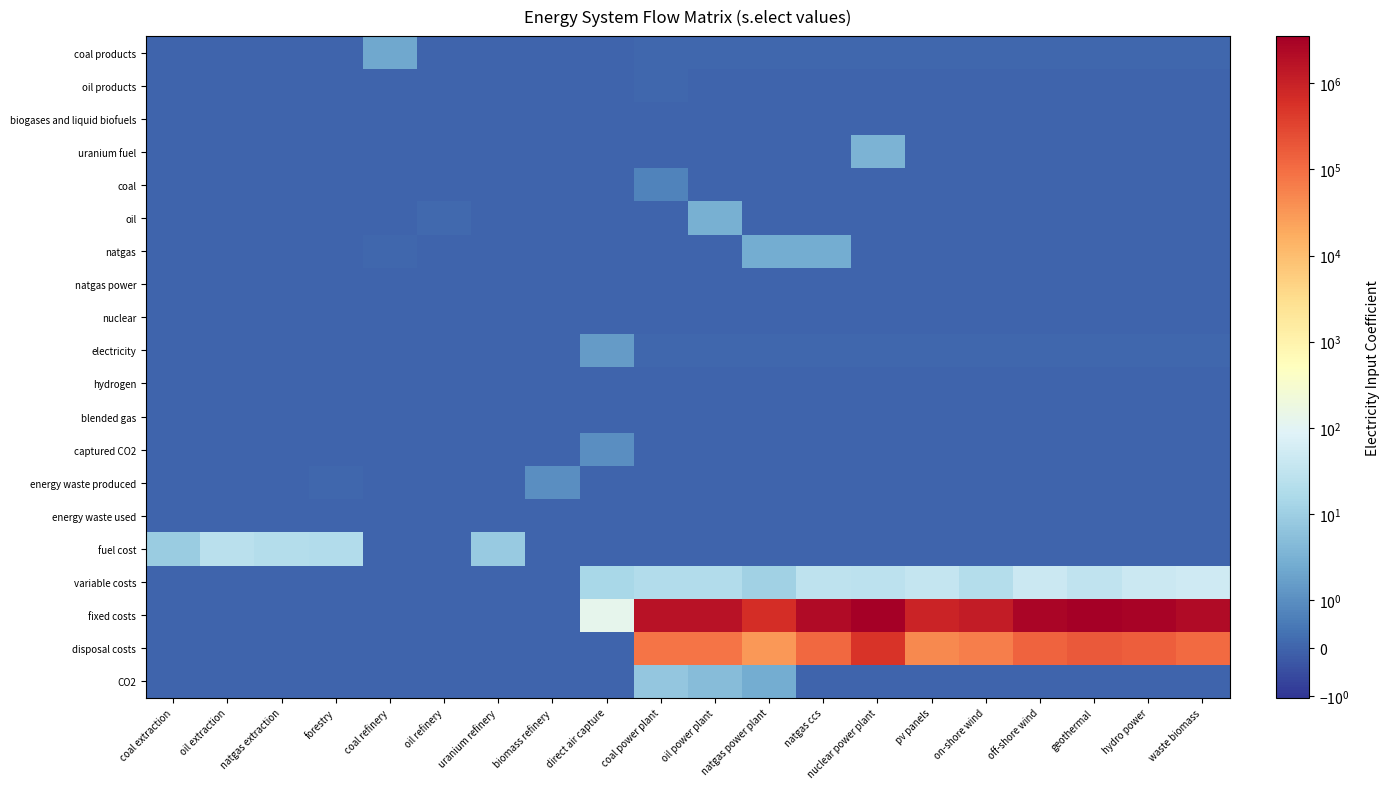

Reading right to left, list all the values displayed in this chart.

coal products: waste biomass=0.1	hydro power=0.1	geothermal=0.1	off-shore wind=0.1	on-shore wind=0.1	pv panels=0.1	nuclear power plant=0.1	natgas ccs=0.1	natgas power plant=0.1	oil power plant=0.1	coal power plant=0.1	direct air capture=0.0	biomass refinery=0.0	uranium refinery=0.0	oil refinery=0.0	coal refinery=2.2	forestry=0.0	natgas extraction=0.0	oil extraction=0.0	coal extraction=0.0
oil products: waste biomass=0.0	hydro power=0.0	geothermal=0.0	off-shore wind=0.0	on-shore wind=0.0	pv panels=0.0	nuclear power plant=0.0	natgas ccs=0.0	natgas power plant=0.0	oil power plant=0.0	coal power plant=0.1	direct air capture=0.0	biomass refinery=0.0	uranium refinery=0.0	oil refinery=0.0	coal refinery=0.0	forestry=0.0	natgas extraction=0.0	oil extraction=0.0	coal extraction=0.0
biogases and liquid biofuels: waste biomass=0.0	hydro power=0.0	geothermal=0.0	off-shore wind=0.0	on-shore wind=0.0	pv panels=0.0	nuclear power plant=0.0	natgas ccs=0.0	natgas power plant=0.0	oil power plant=0.0	coal power plant=0.0	direct air capture=0.0	biomass refinery=0.0	uranium refinery=0.0	oil refinery=0.0	coal refinery=0.0	forestry=0.0	natgas extraction=0.0	oil extraction=0.0	coal extraction=0.0
uranium fuel: waste biomass=0.0	hydro power=0.0	geothermal=0.0	off-shore wind=0.0	on-shore wind=0.0	pv panels=0.0	nuclear power plant=3.4	natgas ccs=0.0	natgas power plant=0.0	oil power plant=0.0	coal power plant=0.0	direct air capture=0.0	biomass refinery=0.0	uranium refinery=0.0	oil refinery=0.0	coal refinery=0.0	forestry=0.0	natgas extraction=0.0	oil extraction=0.0	coal extraction=0.0
coal: waste biomass=0.0	hydro power=0.0	geothermal=0.0	off-shore wind=0.0	on-shore wind=0.0	pv panels=0.0	nuclear power plant=0.0	natgas ccs=0.0	natgas power plant=0.0	oil power plant=0.0	coal power plant=0.7	direct air capture=0.0	biomass refinery=0.0	uranium refinery=0.0	oil refinery=0.0	coal refinery=0.0	forestry=0.0	natgas extraction=0.0	oil extraction=0.0	coal extraction=0.0
oil: waste biomass=0.0	hydro power=0.0	geothermal=0.0	off-shore wind=0.0	on-shore wind=0.0	pv panels=0.0	nuclear power plant=0.0	natgas ccs=0.0	natgas power plant=0.0	oil power plant=3.0	coal power plant=0.0	direct air capture=0.0	biomass refinery=0.0	uranium refinery=0.0	oil refinery=0.1	coal refinery=0.0	forestry=0.0	natgas extraction=0.0	oil extraction=0.0	coal extraction=0.0
natgas: waste biomass=0.0	hydro power=0.0	geothermal=0.0	off-shore wind=0.0	on-shore wind=0.0	pv panels=0.0	nuclear power plant=0.0	natgas ccs=2.5	natgas power plant=2.5	oil power plant=0.0	coal power plant=0.0	direct air capture=0.0	biomass refinery=0.0	uranium refinery=0.0	oil refinery=0.0	coal refinery=0.0	forestry=0.0	natgas extraction=0.0	oil extraction=0.0	coal extraction=0.0
natgas power: waste biomass=0.0	hydro power=0.0	geothermal=0.0	off-shore wind=0.0	on-shore wind=0.0	pv panels=0.0	nuclear power plant=0.0	natgas ccs=0.0	natgas power plant=0.0	oil power plant=0.0	coal power plant=0.0	direct air capture=0.0	biomass refinery=0.0	uranium refinery=0.0	oil refinery=0.0	coal refinery=0.0	forestry=0.0	natgas extraction=0.0	oil extraction=0.0	coal extraction=0.0
nuclear: waste biomass=0.0	hydro power=0.0	geothermal=0.0	off-shore wind=0.0	on-shore wind=0.0	pv panels=0.0	nuclear power plant=0.0	natgas ccs=0.0	natgas power plant=0.0	oil power plant=0.0	coal power plant=0.0	direct air capture=0.0	biomass refinery=0.0	uranium refinery=0.0	oil refinery=0.0	coal refinery=0.0	forestry=0.0	natgas extraction=0.0	oil extraction=0.0	coal extraction=0.0
electricity: waste biomass=0.1	hydro power=0.1	geothermal=0.1	off-shore wind=0.1	on-shore wind=0.1	pv panels=0.1	nuclear power plant=0.1	natgas ccs=0.1	natgas power plant=0.1	oil power plant=0.1	coal power plant=0.1	direct air capture=1.5	biomass refinery=0.0	uranium refinery=0.0	oil refinery=0.0	coal refinery=0.0	forestry=0.0	natgas extraction=0.0	oil extraction=0.0	coal extraction=0.0
hydrogen: waste biomass=0.0	hydro power=0.0	geothermal=0.0	off-shore wind=0.0	on-shore wind=0.0	pv panels=0.0	nuclear power plant=0.0	natgas ccs=0.0	natgas power plant=0.0	oil power plant=0.0	coal power plant=0.0	direct air capture=0.0	biomass refinery=0.0	uranium refinery=0.0	oil refinery=0.0	coal refinery=0.0	forestry=0.0	natgas extraction=0.0	oil extraction=0.0	coal extraction=0.0
blended gas: waste biomass=0.0	hydro power=0.0	geothermal=0.0	off-shore wind=0.0	on-shore wind=0.0	pv panels=0.0	nuclear power plant=0.0	natgas ccs=0.0	natgas power plant=0.0	oil power plant=0.0	coal power plant=0.0	direct air capture=0.0	biomass refinery=0.0	uranium refinery=0.0	oil refinery=0.0	coal refinery=0.0	forestry=0.0	natgas extraction=0.0	oil extraction=0.0	coal extraction=0.0
captured CO2: waste biomass=0.0	hydro power=0.0	geothermal=0.0	off-shore wind=0.0	on-shore wind=0.0	pv panels=0.0	nuclear power plant=0.0	natgas ccs=0.0	natgas power plant=0.0	oil power plant=0.0	coal power plant=0.0	direct air capture=1.0	biomass refinery=0.0	uranium refinery=0.0	oil refinery=0.0	coal refinery=0.0	forestry=0.0	natgas extraction=0.0	oil extraction=0.0	coal extraction=0.0
energy waste produced: waste biomass=0.0	hydro power=0.0	geothermal=0.0	off-shore wind=0.0	on-shore wind=0.0	pv panels=0.0	nuclear power plant=0.0	natgas ccs=0.0	natgas power plant=0.0	oil power plant=0.0	coal power plant=0.0	direct air capture=0.0	biomass refinery=1.0	uranium refinery=0.0	oil refinery=0.0	coal refinery=0.0	forestry=0.1	natgas extraction=0.0	oil extraction=0.0	coal extraction=0.0
energy waste used: waste biomass=0.0	hydro power=0.0	geothermal=0.0	off-shore wind=0.0	on-shore wind=0.0	pv panels=0.0	nuclear power plant=0.0	natgas ccs=0.0	natgas power plant=0.0	oil power plant=0.0	coal power plant=0.0	direct air capture=0.0	biomass refinery=0.0	uranium refinery=0.0	oil refinery=0.0	coal refinery=0.0	forestry=0.0	natgas extraction=0.0	oil extraction=0.0	coal extraction=0.0
fuel cost: waste biomass=0.0	hydro power=0.0	geothermal=0.0	off-shore wind=0.0	on-shore wind=0.0	pv panels=0.0	nuclear power plant=0.0	natgas ccs=0.0	natgas power plant=0.0	oil power plant=0.0	coal power plant=0.0	direct air capture=0.0	biomass refinery=0.0	uranium refinery=8.2	oil refinery=0.0	coal refinery=0.0	forestry=18.9	natgas extraction=20.0	oil extraction=25.8	coal extraction=9.1
variable costs: waste biomass=50.2	hydro power=43.5	geothermal=31.6	off-shore wind=44.3	on-shore wind=20.4	pv panels=35.4	nuclear power plant=27.6	natgas ccs=28.2	natgas power plant=11.2	oil power plant=19.6	coal power plant=19.6	direct air capture=15.0	biomass refinery=0.0	uranium refinery=0.0	oil refinery=0.0	coal refinery=0.0	forestry=0.0	natgas extraction=0.0	oil extraction=0.0	coal extraction=0.0
fixed costs: waste biomass=2193377.0	hydro power=3015126.0	geothermal=3508000.0	off-shore wind=2691513.0	on-shore wind=1219907.0	pv panels=934005.0	nuclear power plant=3519401.0	natgas ccs=2296863.0	natgas power plant=637140.5	oil power plant=1663669.0	coal power plant=1663669.0	direct air capture=125.0	biomass refinery=0.0	uranium refinery=0.0	oil refinery=0.0	coal refinery=0.0	forestry=0.0	natgas extraction=0.0	oil extraction=0.0	coal extraction=0.0
disposal costs: waste biomass=109668.9	hydro power=150756.3	geothermal=175400.0	off-shore wind=134575.6	on-shore wind=60995.3	pv panels=46700.2	nuclear power plant=527910.2	natgas ccs=114843.1	natgas power plant=31857.0	oil power plant=83183.4	coal power plant=83183.4	direct air capture=0.0	biomass refinery=0.0	uranium refinery=0.0	oil refinery=0.0	coal refinery=0.0	forestry=0.0	natgas extraction=0.0	oil extraction=0.0	coal extraction=0.0
CO2: waste biomass=0.0	hydro power=0.0	geothermal=0.0	off-shore wind=0.0	on-shore wind=0.0	pv panels=0.0	nuclear power plant=0.0	natgas ccs=0.0	natgas power plant=2.5	oil power plant=4.8	coal power plant=7.3	direct air capture=0.0	biomass refinery=0.0	uranium refinery=0.0	oil refinery=0.0	coal refinery=0.0	forestry=0.0	natgas extraction=0.0	oil extraction=0.0	coal extraction=0.0